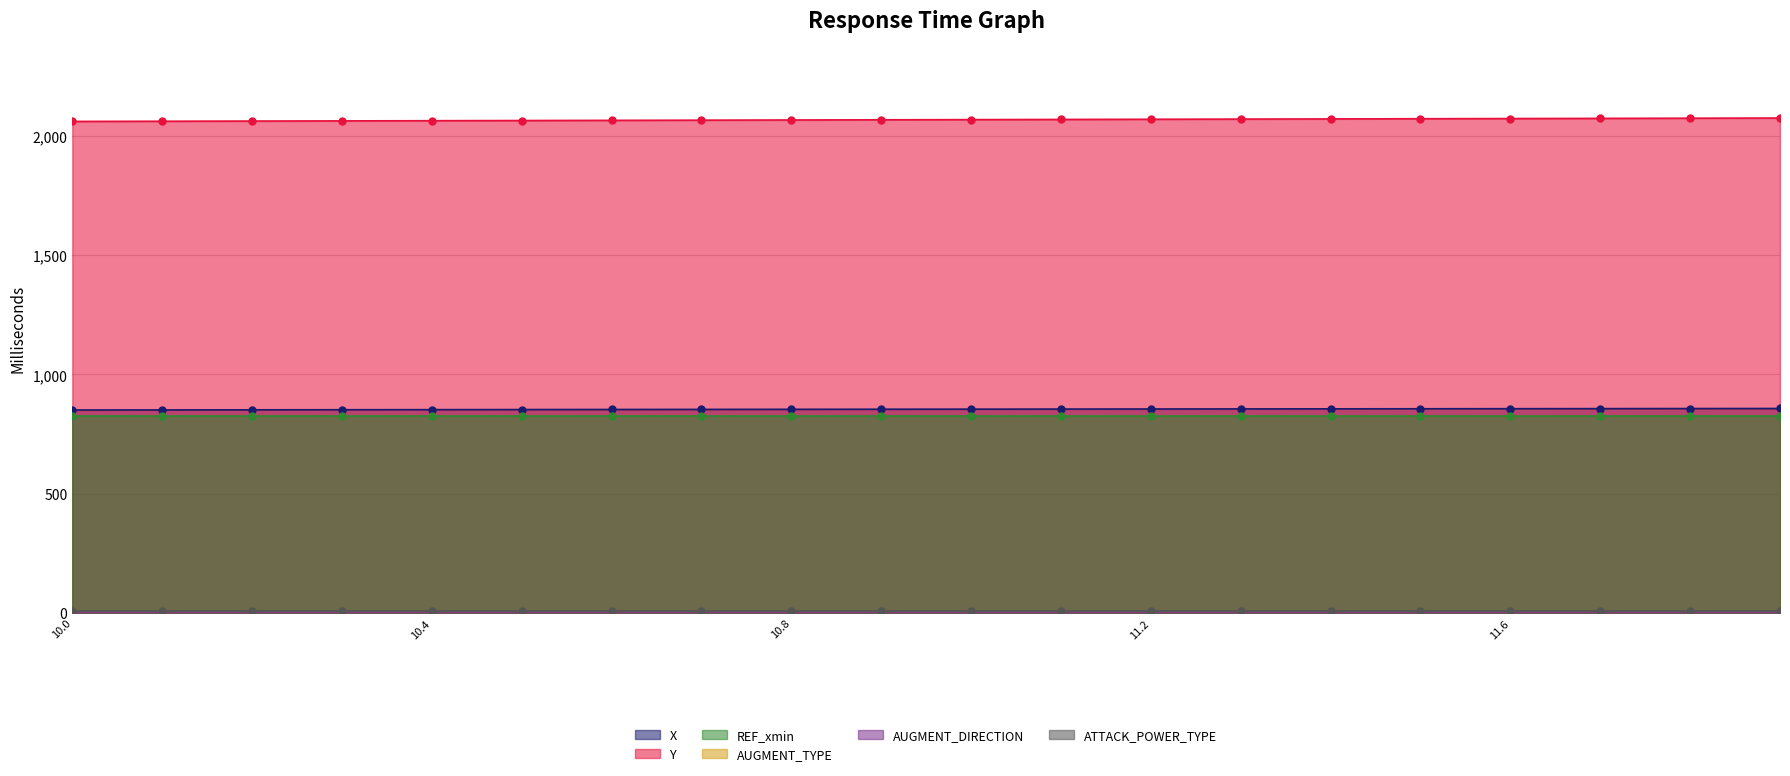

Which series has the largest total across all categories?

Y